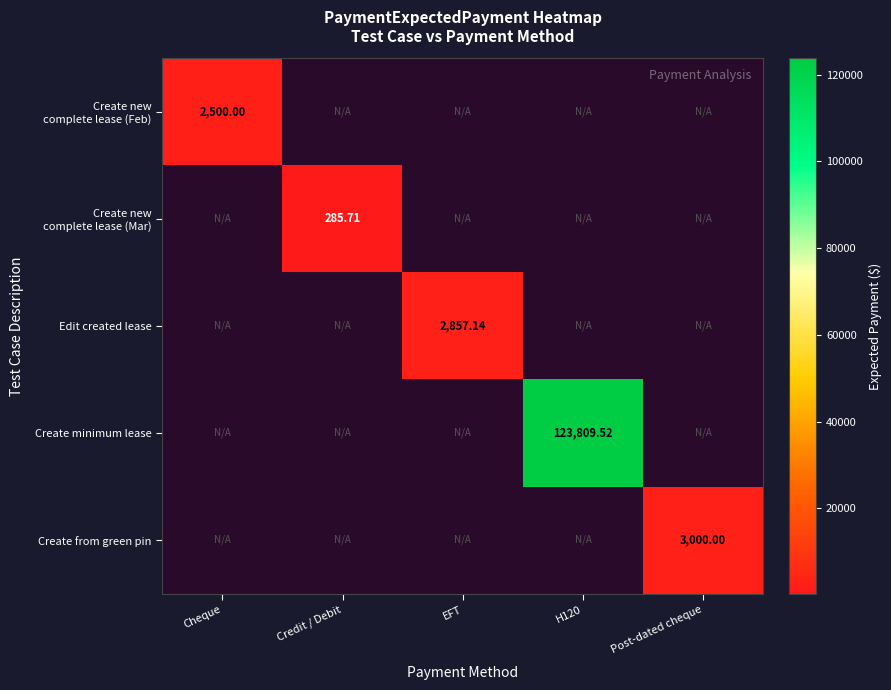

List the labels in order of Create new complete lease (Feb) value, smallest first.

Cheque, Credit / Debit, EFT, H120, Post-dated cheque